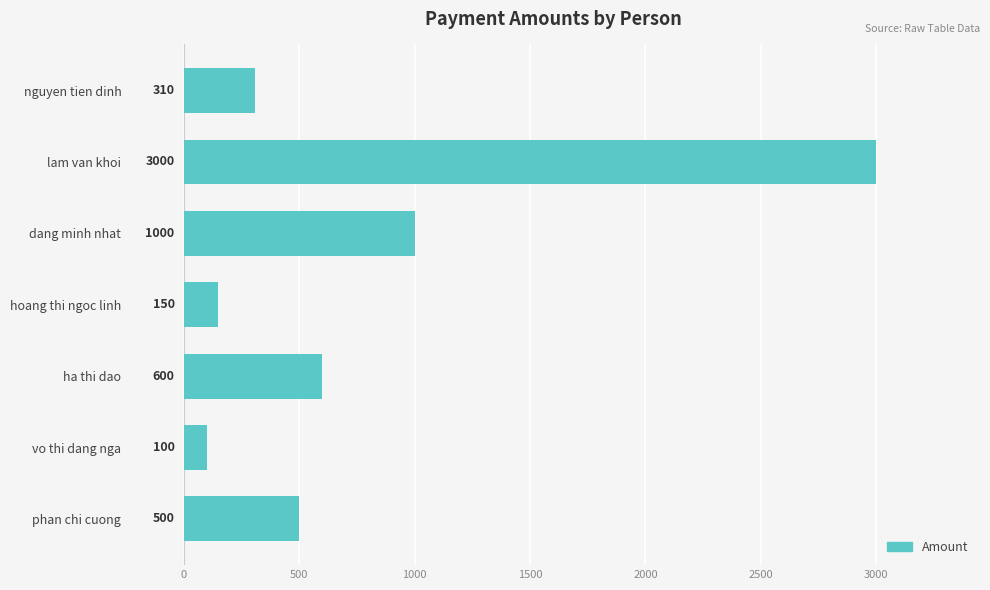

What is the difference between the maximum and minimum values?

2900